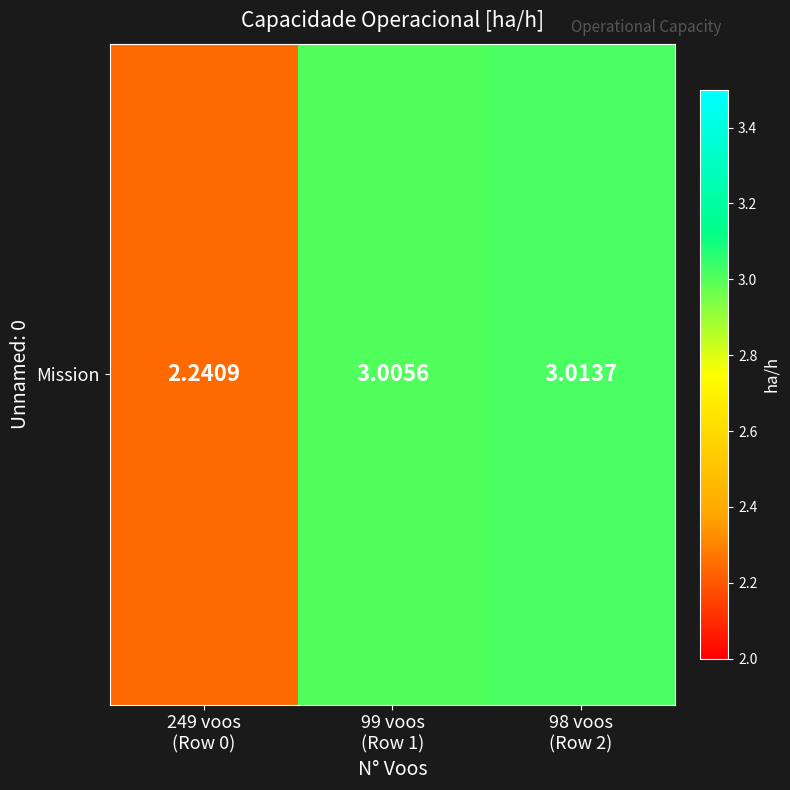

At which label is the value closest to 2?

249 voos
(Row 0)